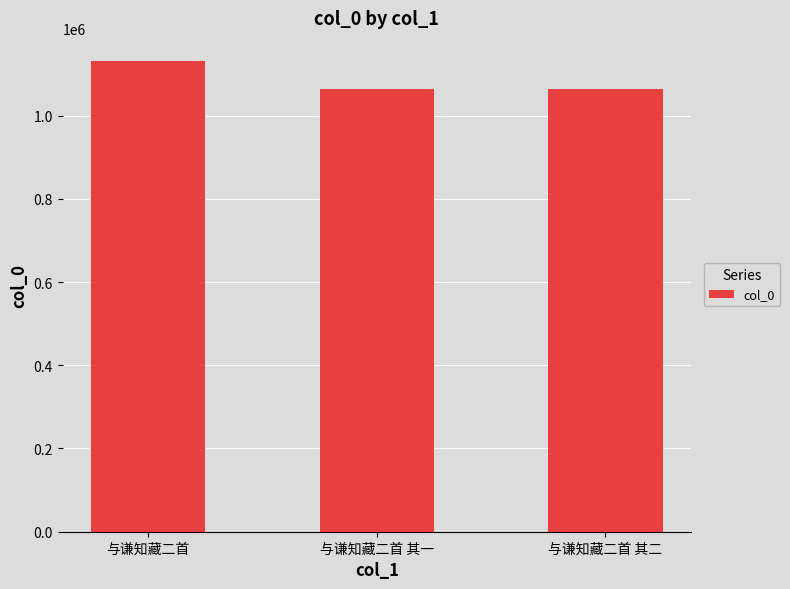

What position from the left is 与谦知藏二首 其一?

2